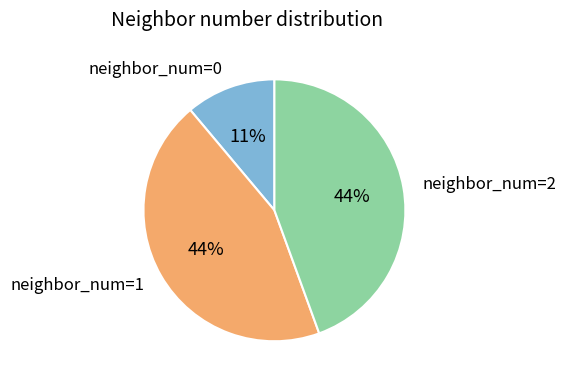

Is neighbor_num=2 the majority of the pie?

No